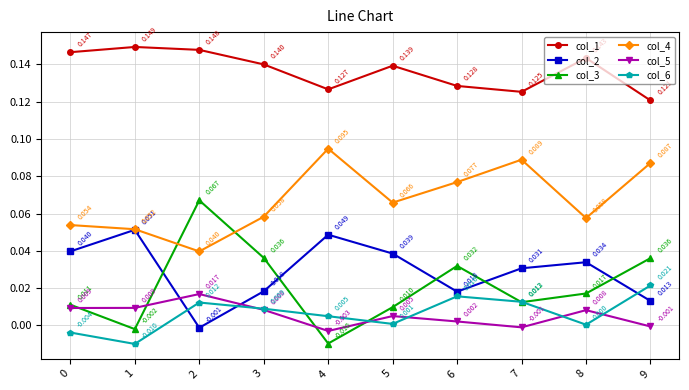

True or false: col_4 has more than 1 points higher than both neighbors.

True